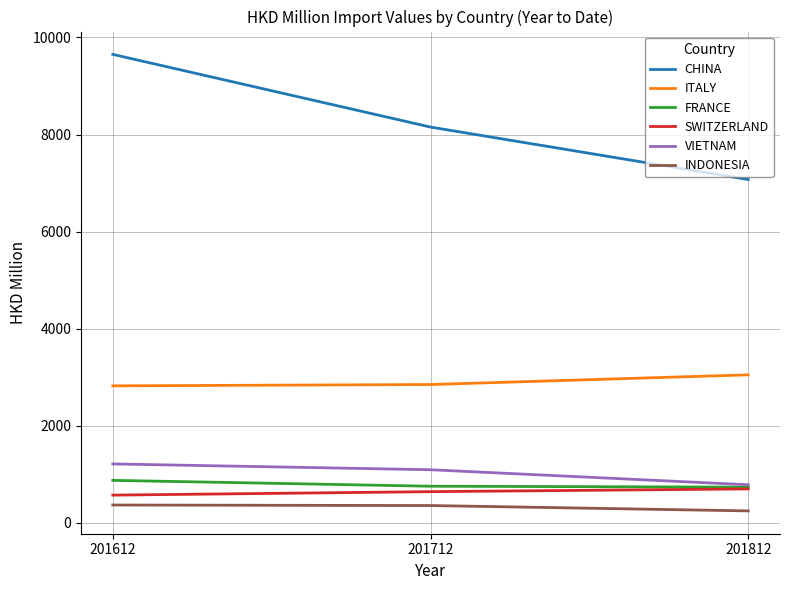

At which label does INDONESIA first exceed 358?

201612